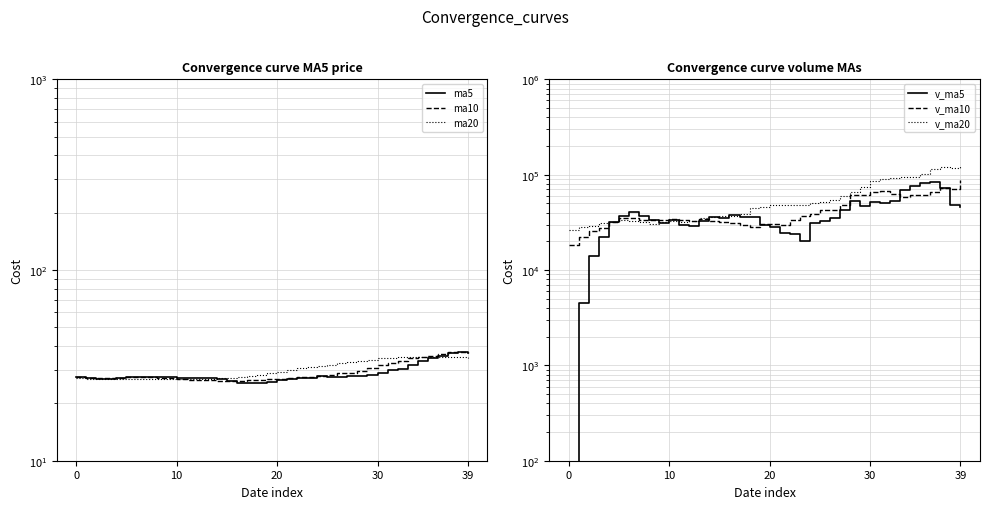

What is the difference between the maximum and minimum values in the v_ma5 series?

83974.6